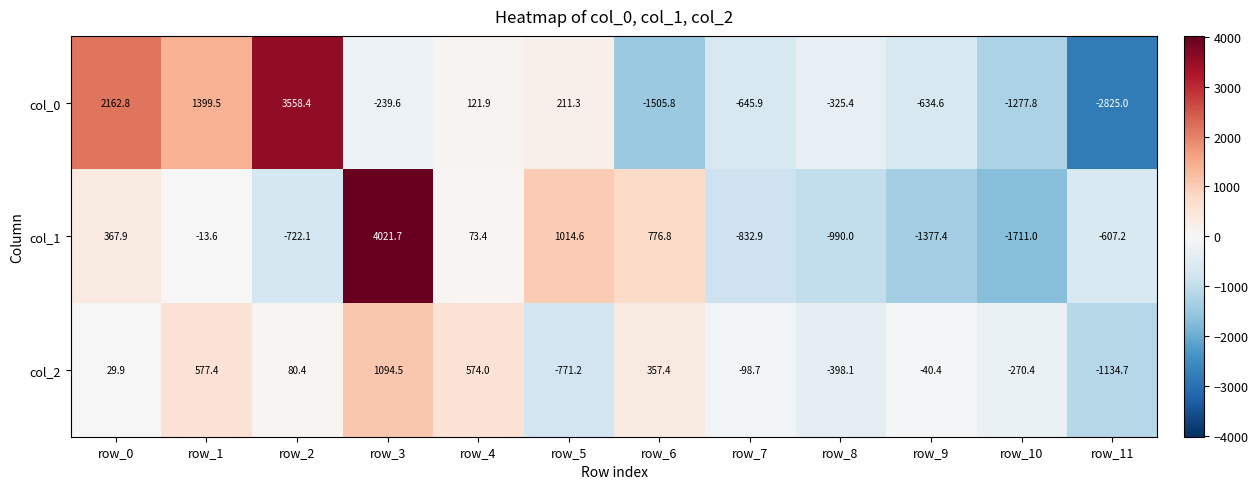

What is the difference between the maximum and minimum values in the col_2 series?

2229.2